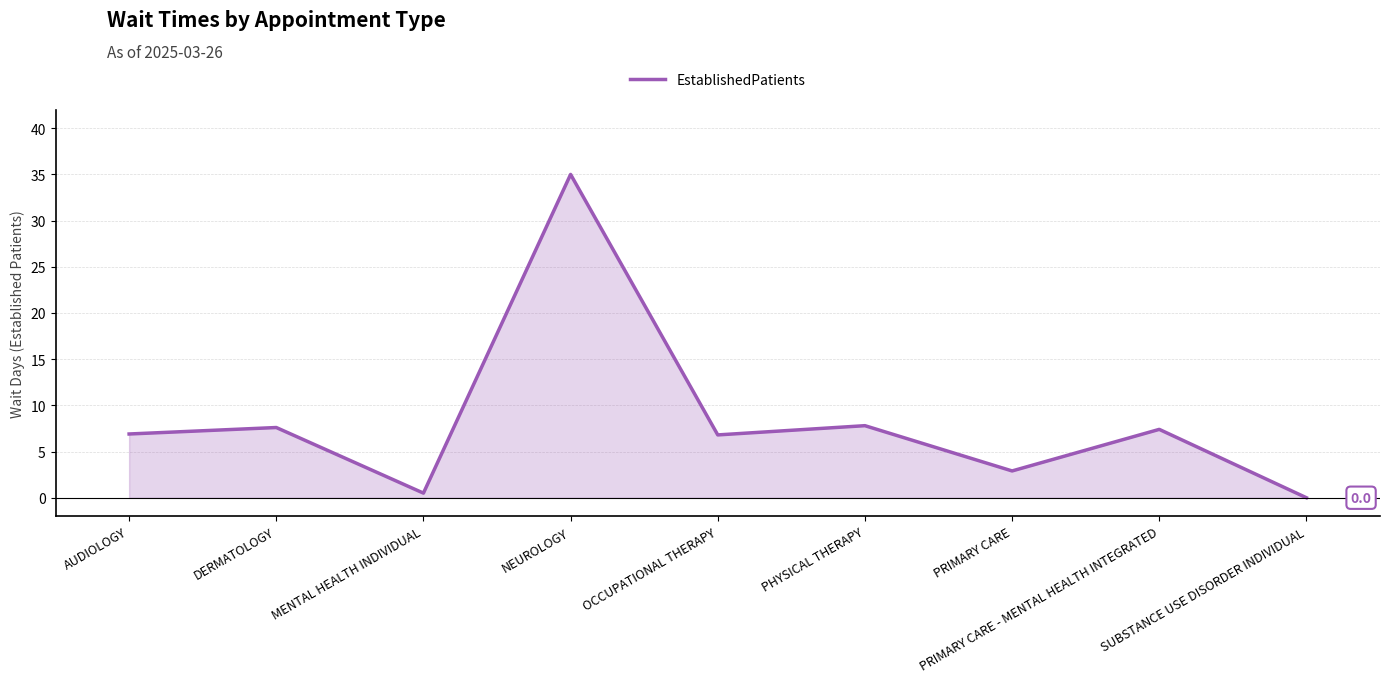

What is the difference between the second highest and second lowest values?

7.3